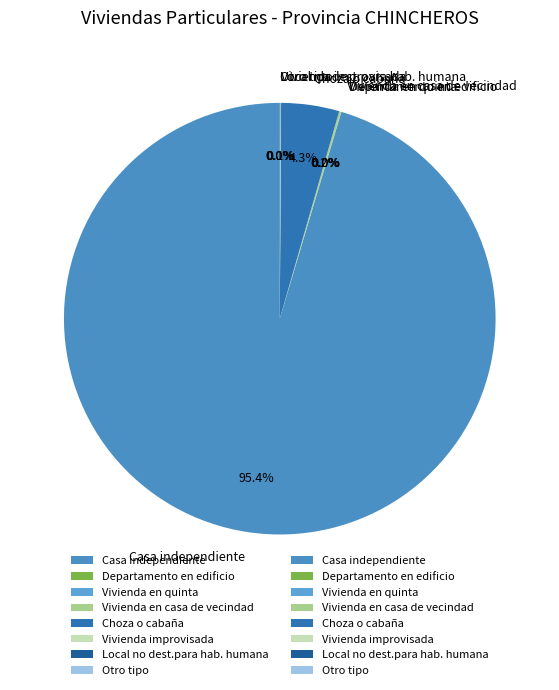

To the nearest percent, what is the average slice percentage?

12%